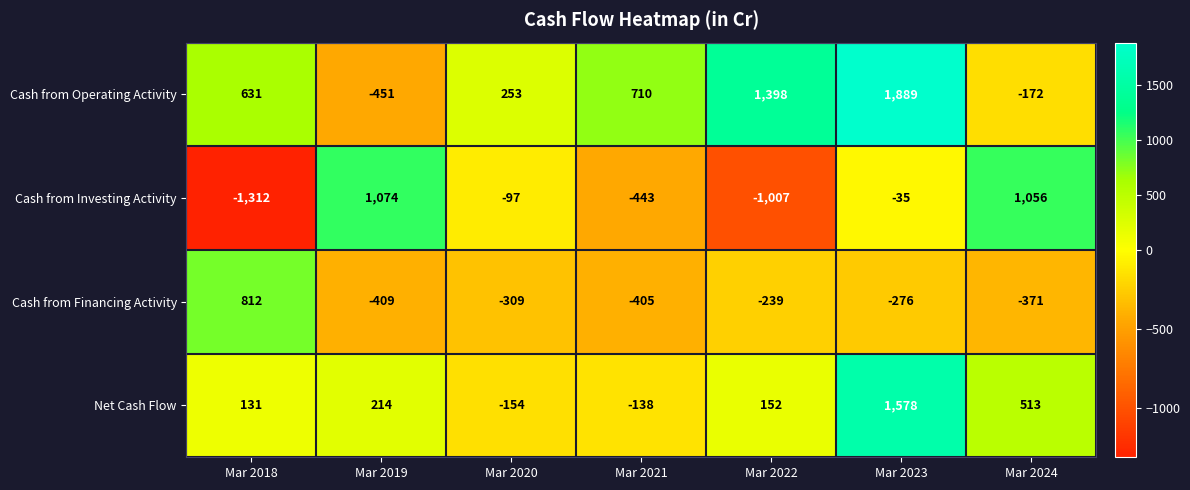

Rank the series at Mar 2022 from highest to lowest value.

Cash from Operating Activity, Net Cash Flow, Cash from Financing Activity, Cash from Investing Activity